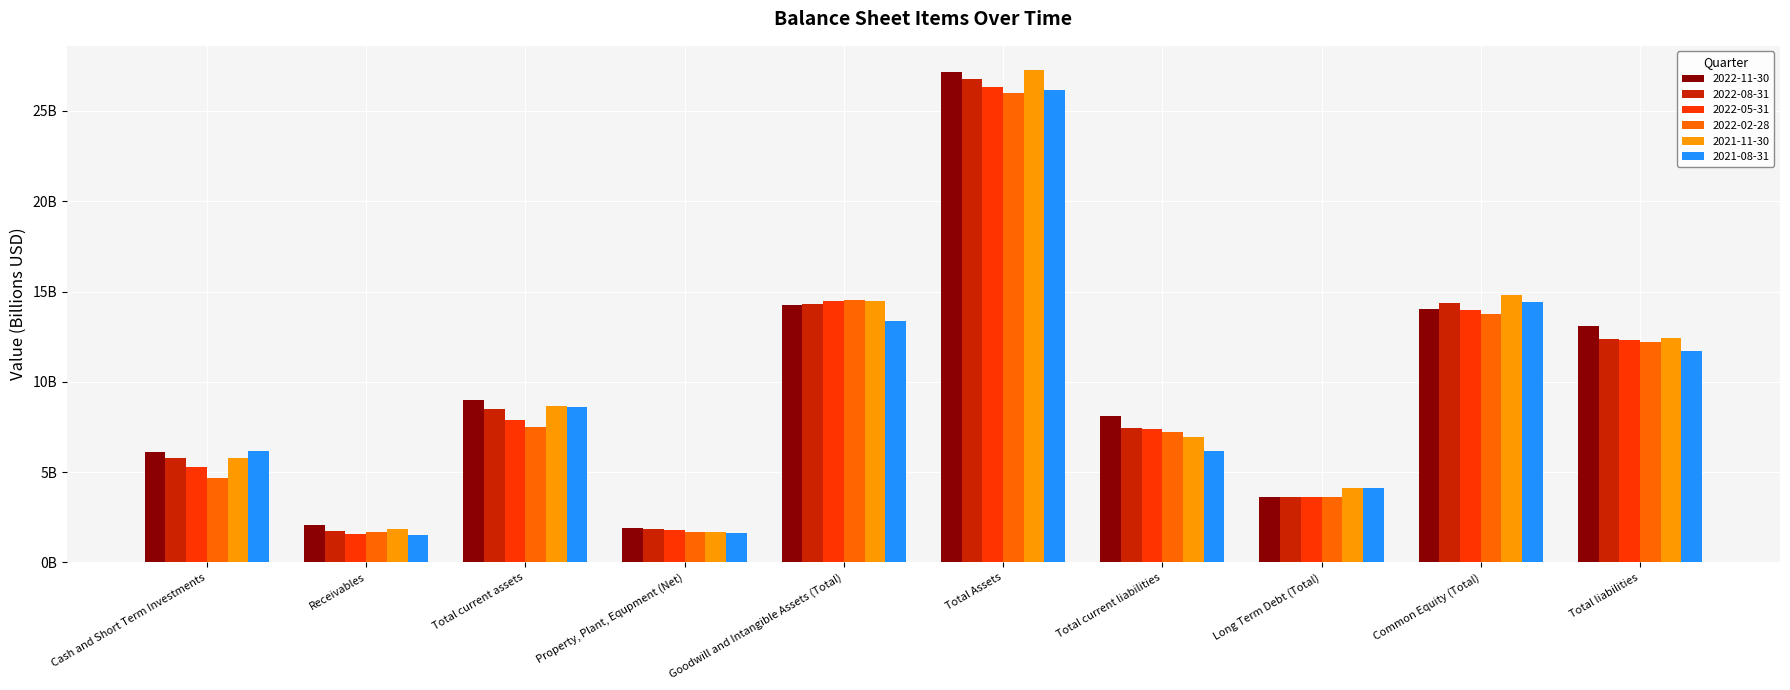

What is the difference between the maximum and second lowest values in the 2022-02-28 series?

24.3